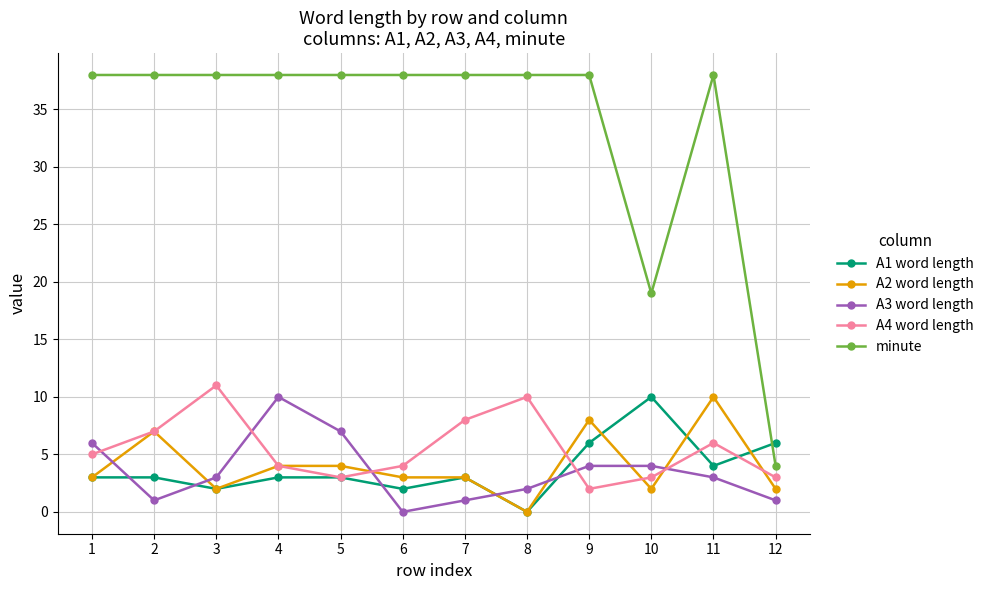

Is this an area chart (filled region under the line)?

No